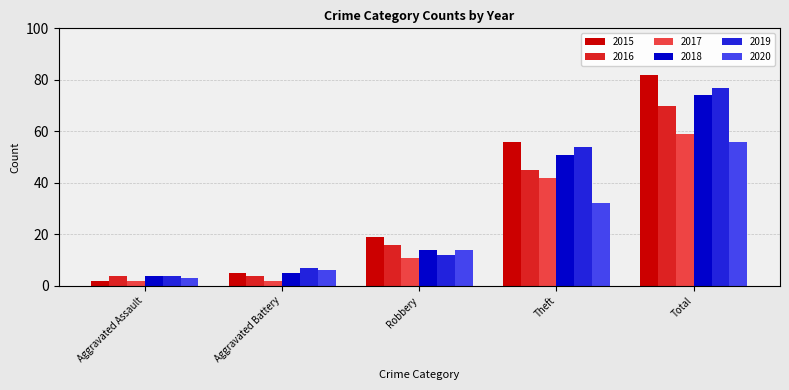

Between Aggravated Battery and Total, which series saw the biggest shift?

2015